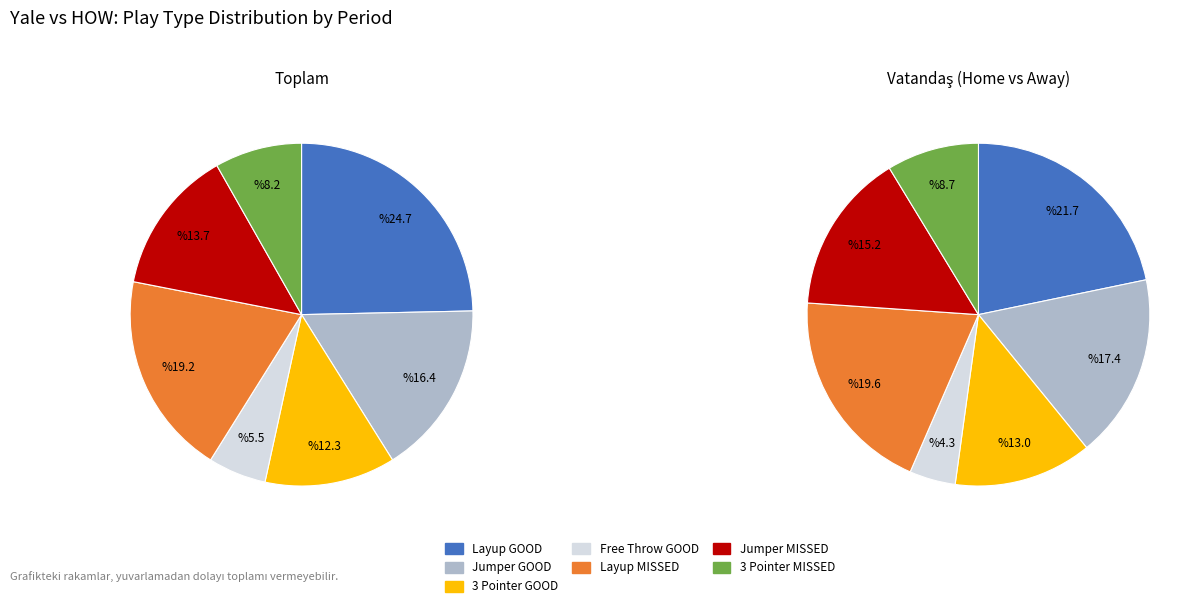

Which series has the largest range (max minus min)?

Toplam